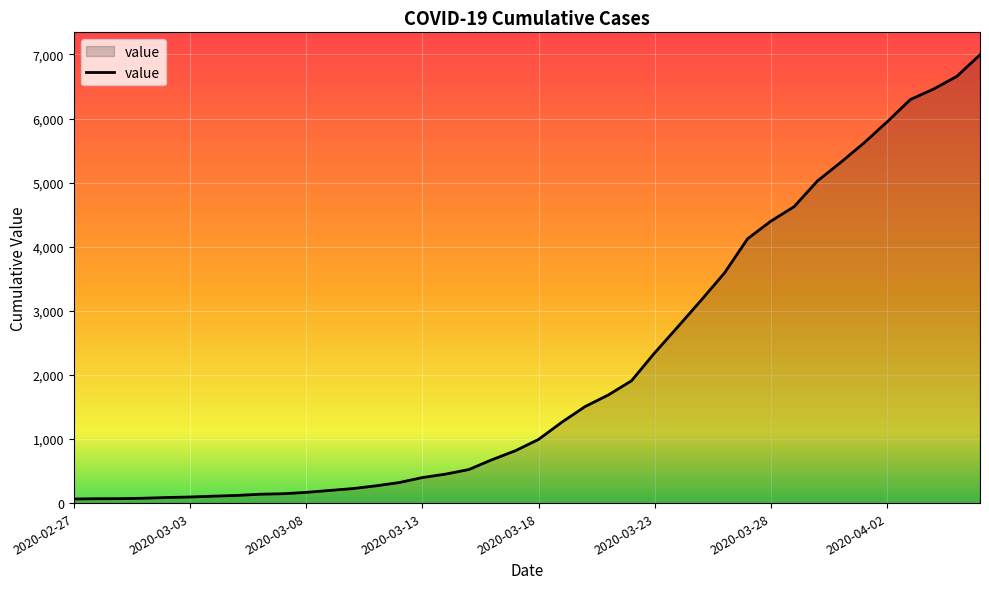

What is the maximum value shown in the chart?

6995